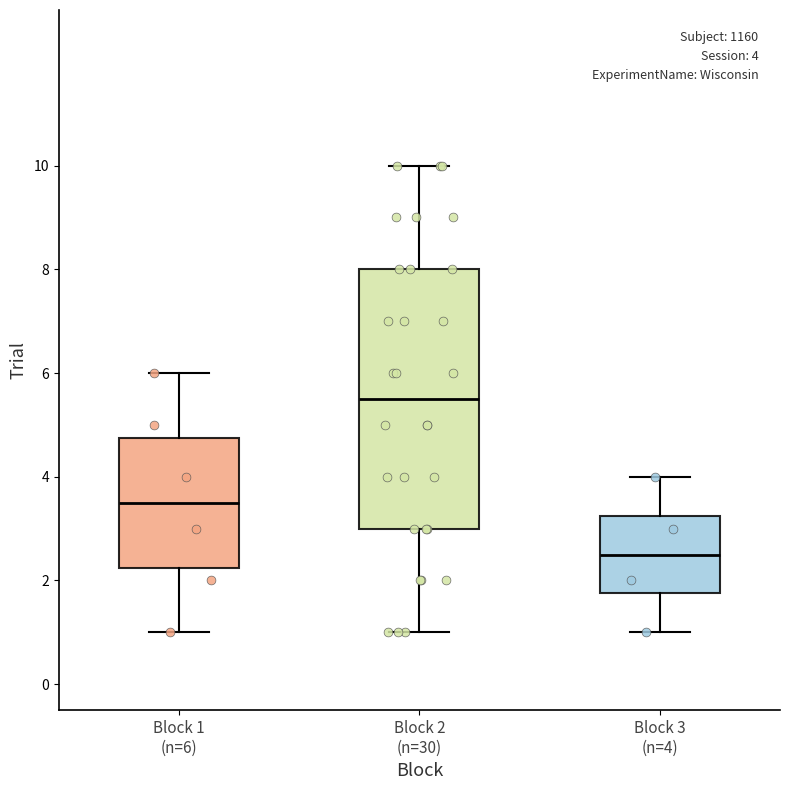

Comparing the boxes themselves (not the whiskers), which one is the tallest?

Block 2 (n=30)